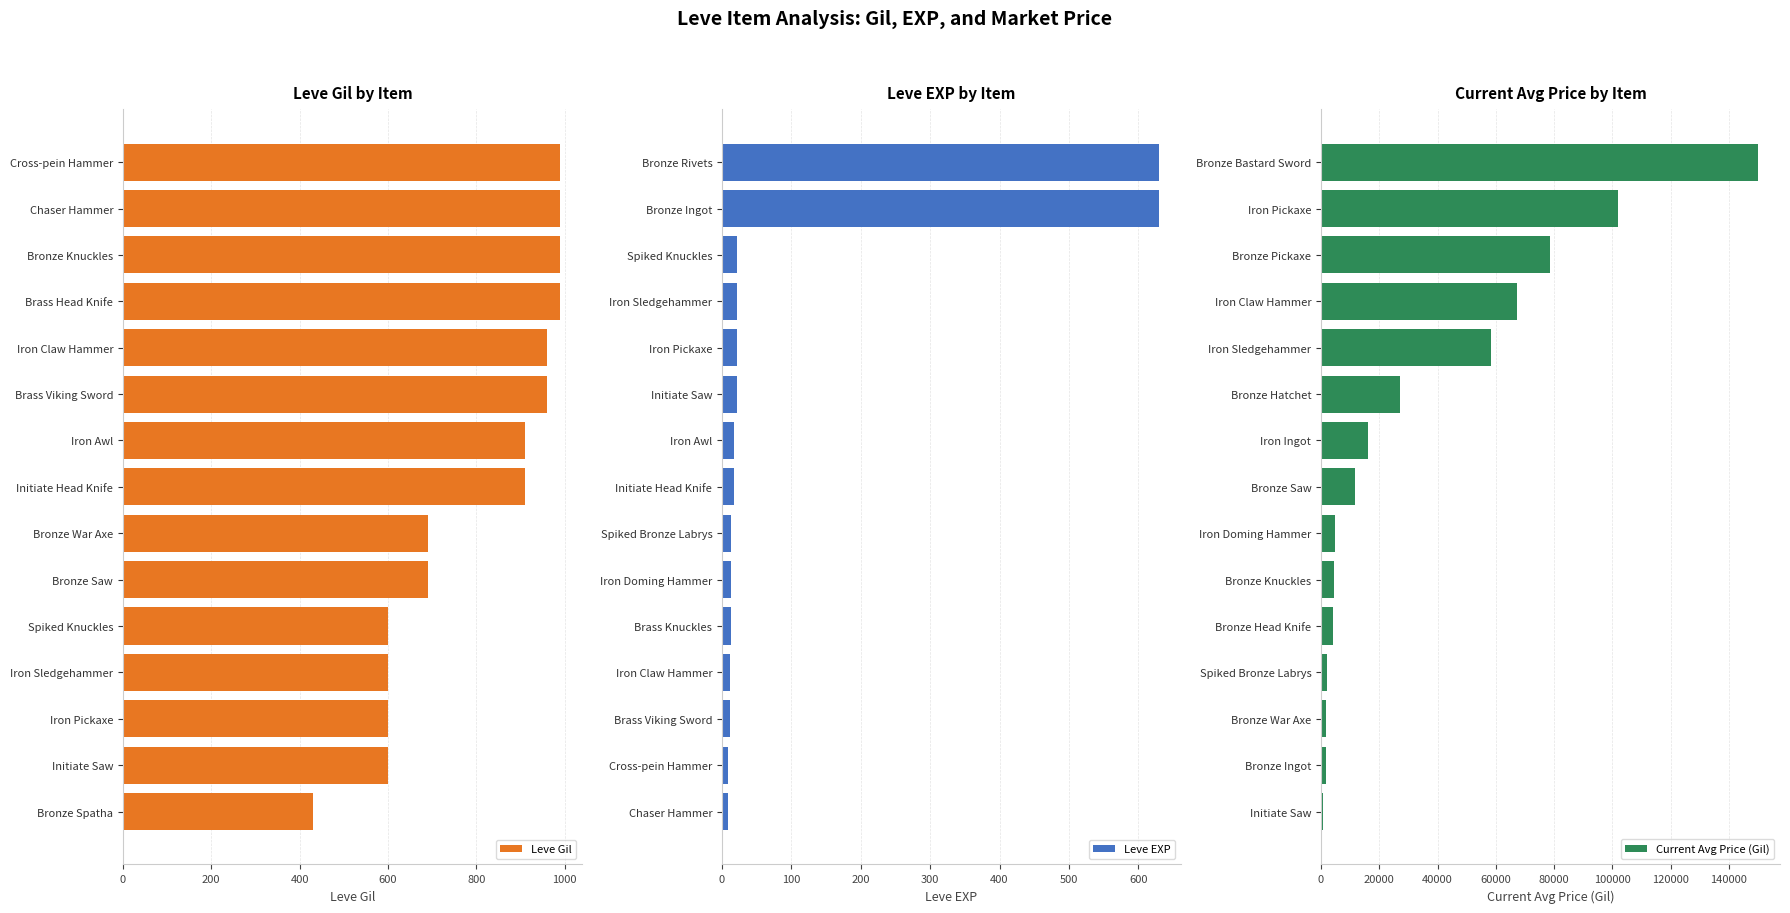

How many data points in Leve EXP are above 18?

6